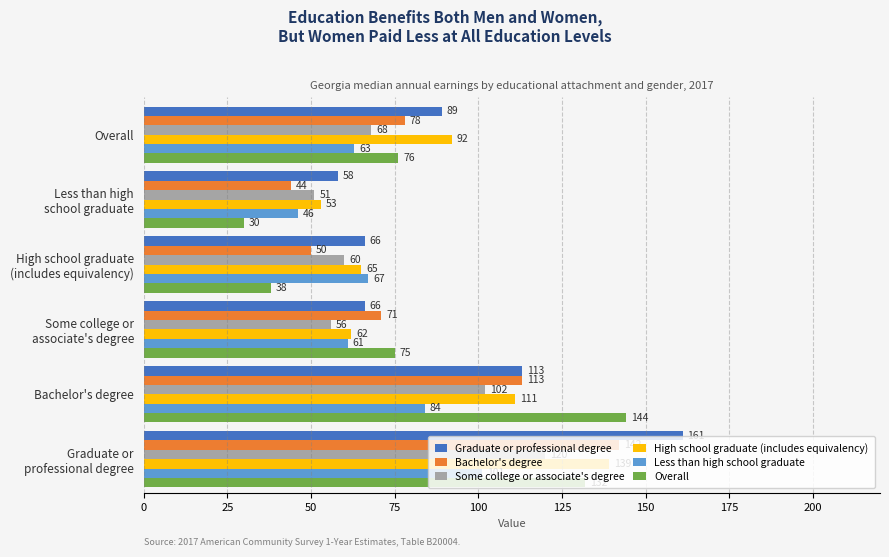

What is the sum of all Bachelor's degree values?

498